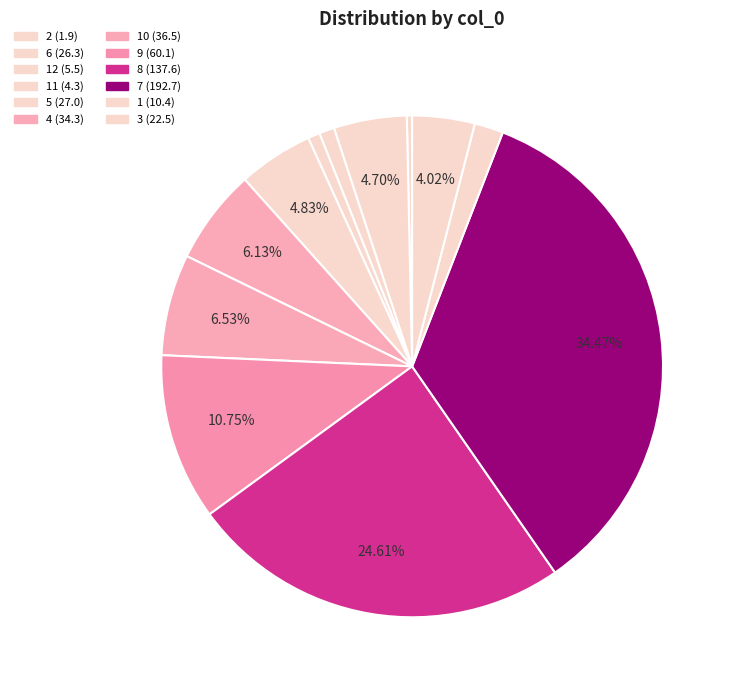

How many slices are in this pie chart?

12